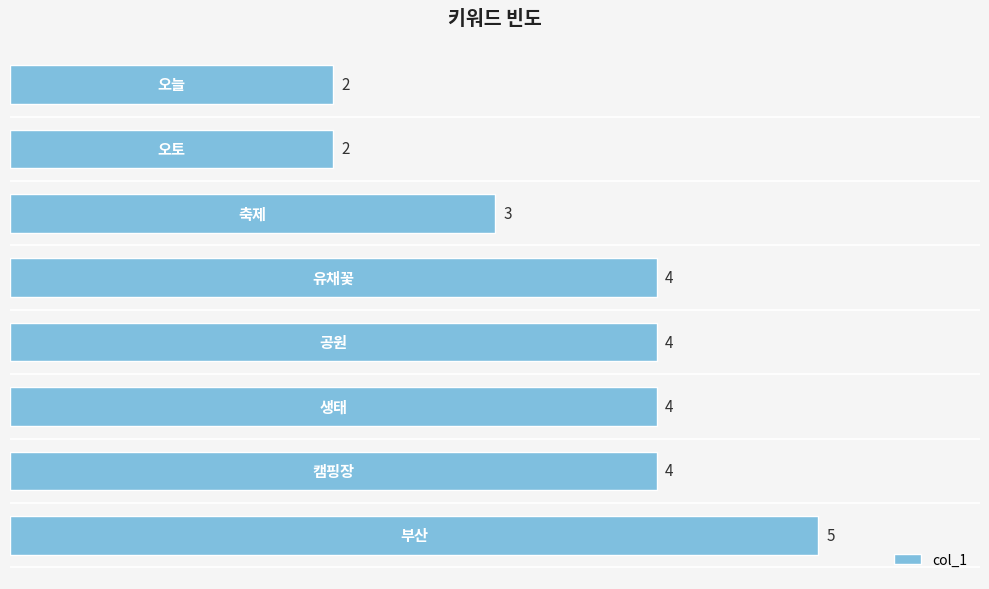

How many values are between 3 and 4?

5